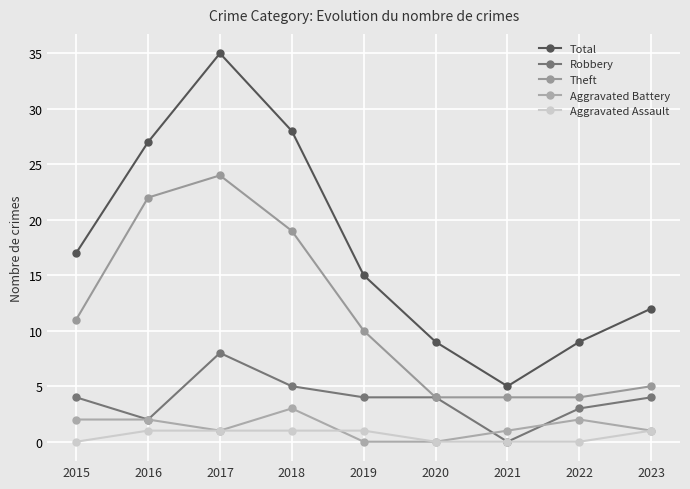

What is the difference between the second highest and second lowest values in the Aggravated Battery series?

2